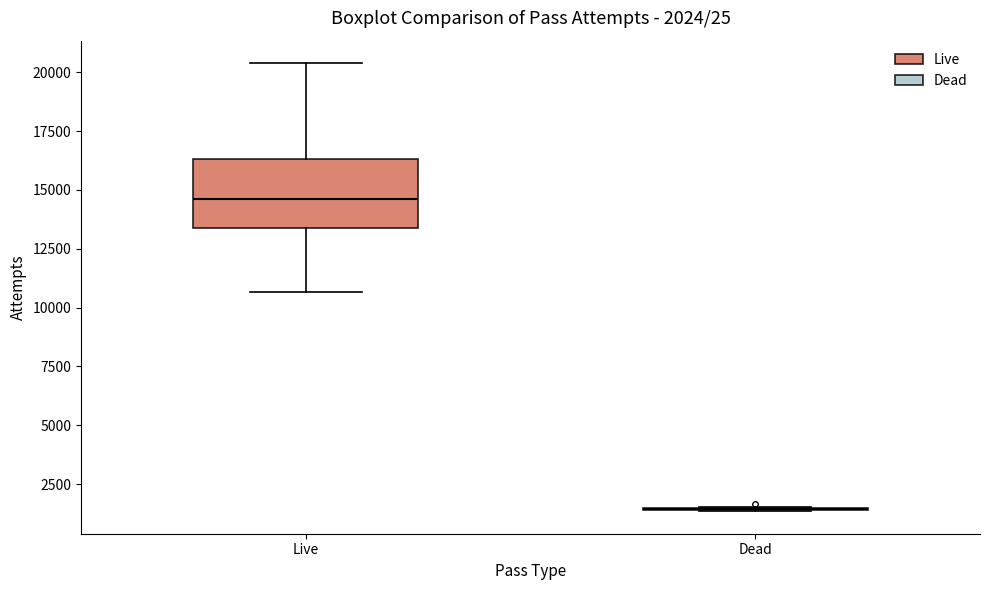

Which box is the tallest, from its lower edge to its upper edge?

Live